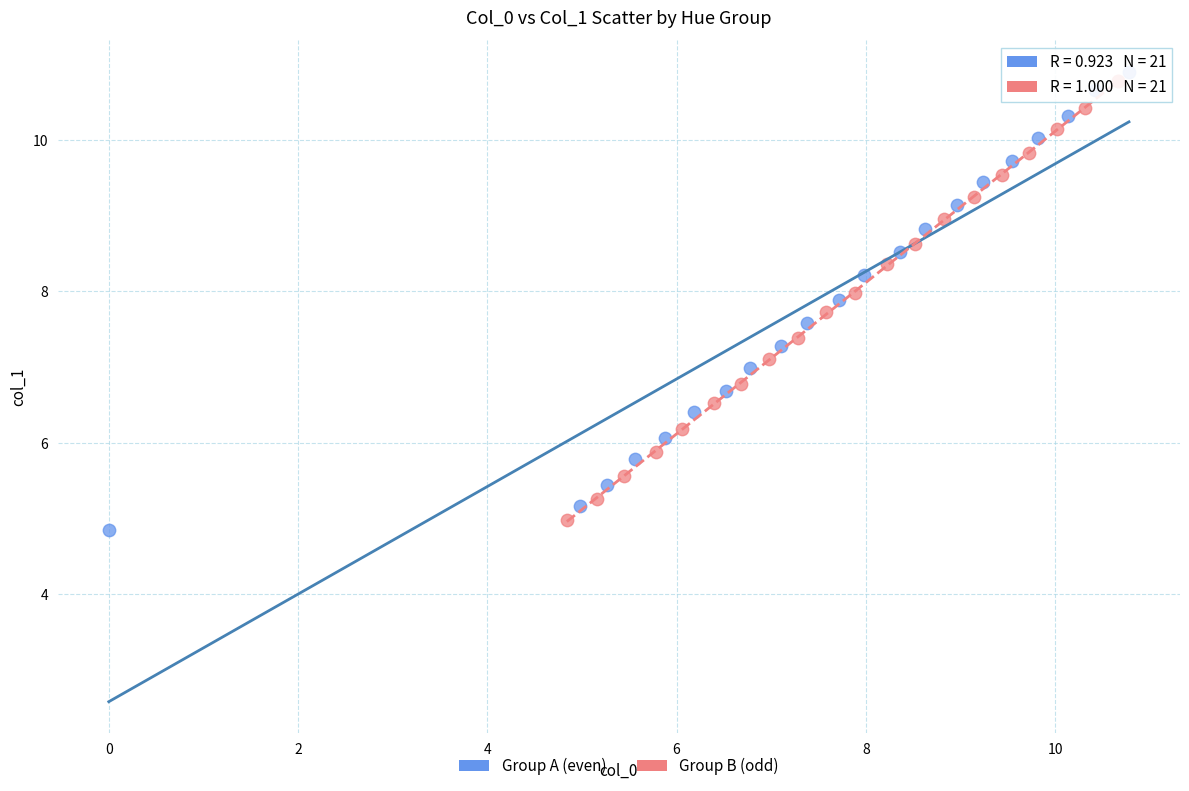

Which series has the largest Y range (max minus min)?

Group A (even)